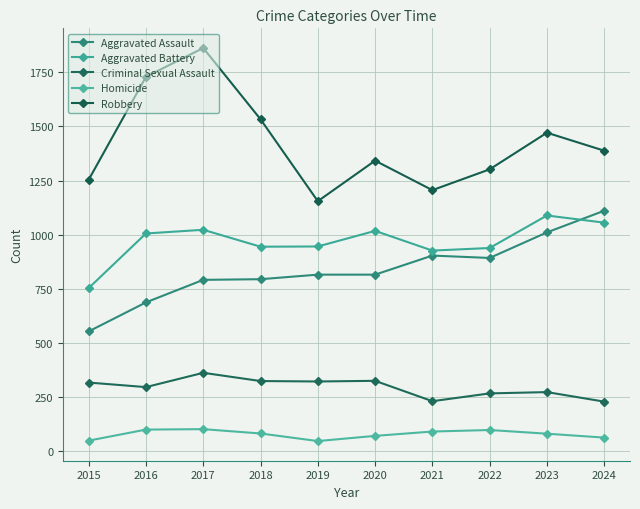

The Robbery series shows 1254 at 2015. True or false?

True